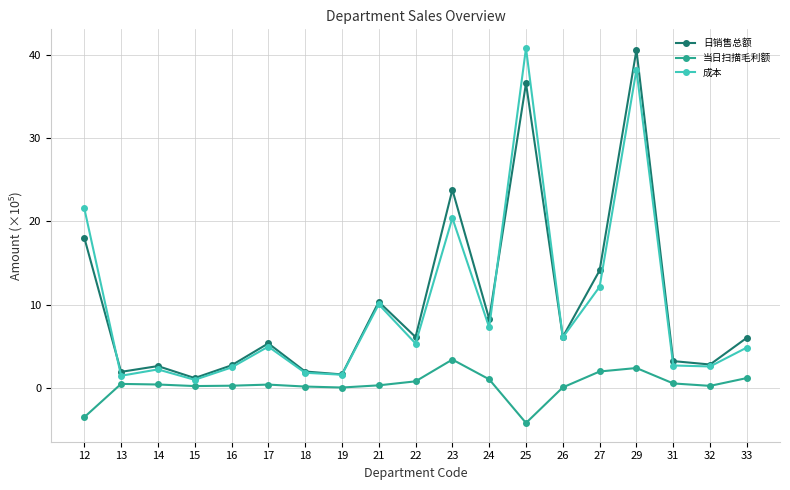

What is the value of the 日销售总额 point at the 15th from the left?

14.1